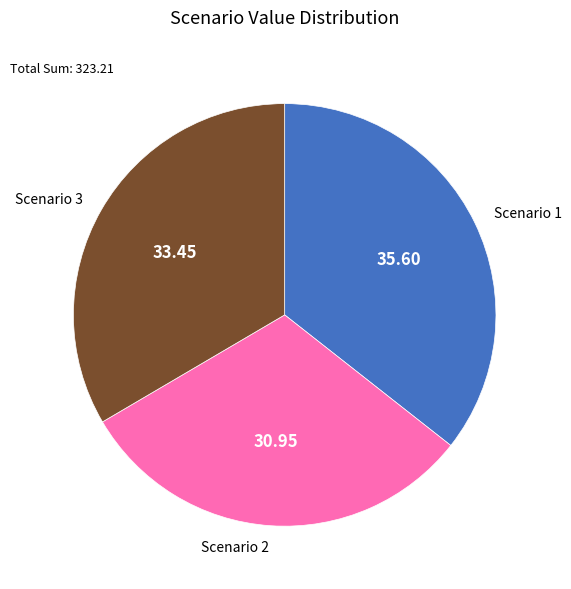

Do Scenario 1 and Scenario 2 together represent more than half of the pie?

Yes